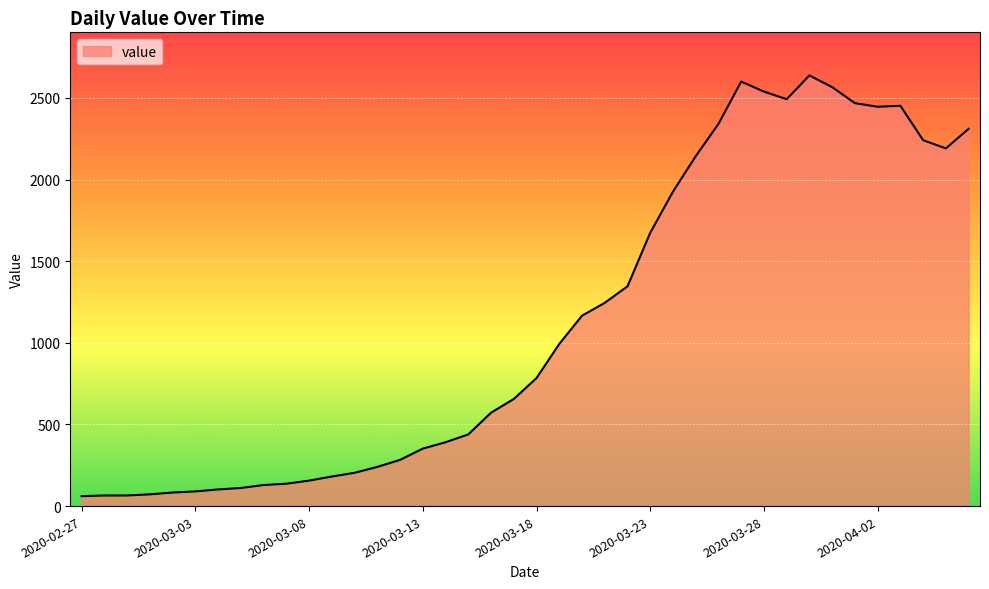

What is the minimum value shown in the chart?

61